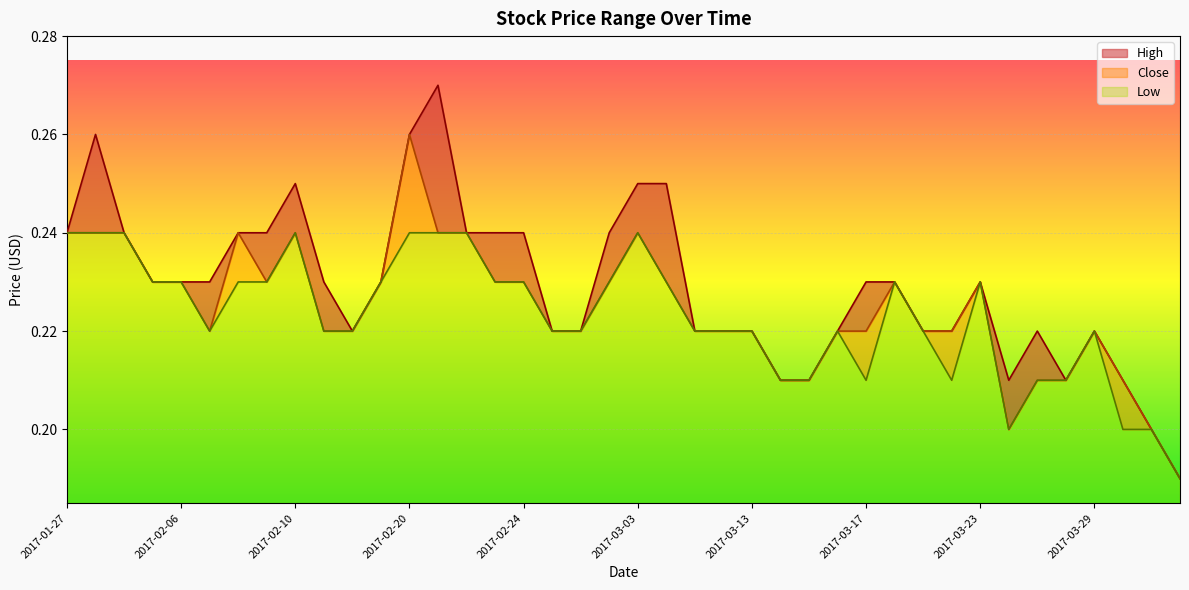

True or false: Close has more than 1 interior local peaks.

True